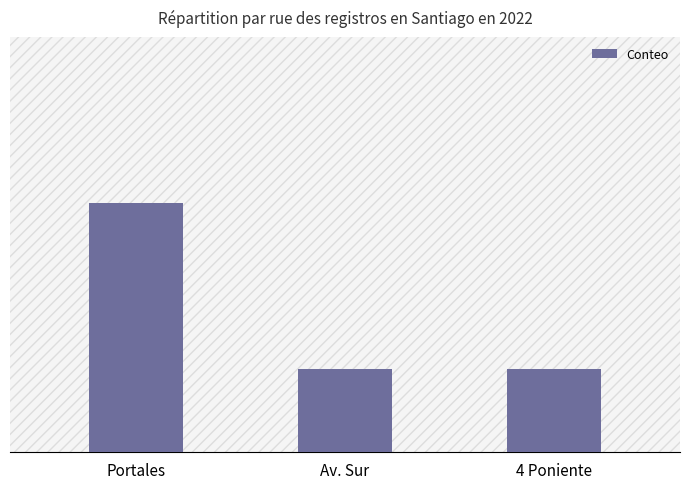

Count the values in the range 1 to 3.

3